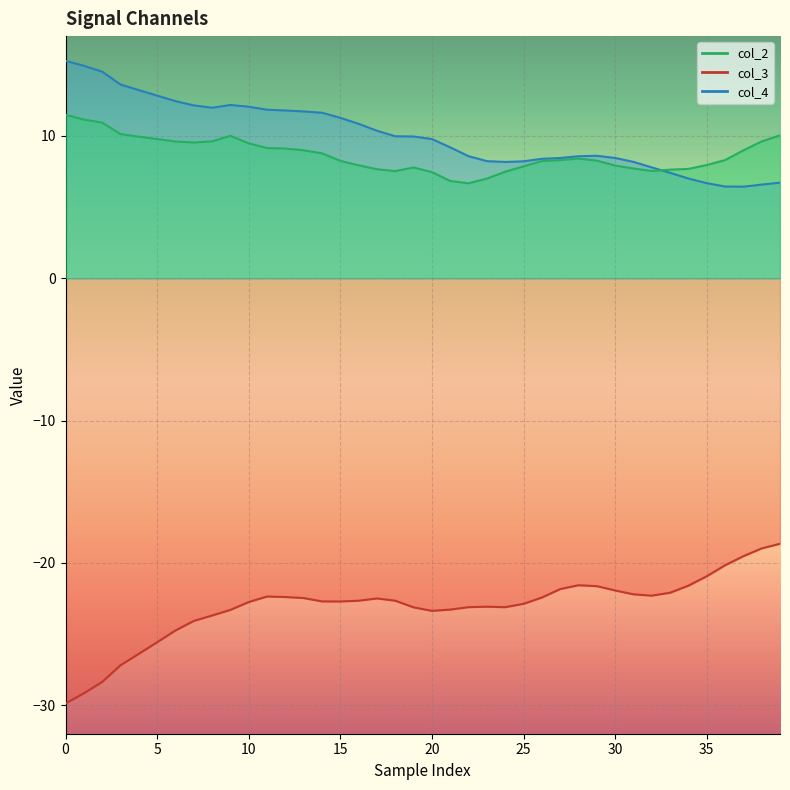

Is the value of col_2 at 35 greater than the value of col_4 at 32?

Yes